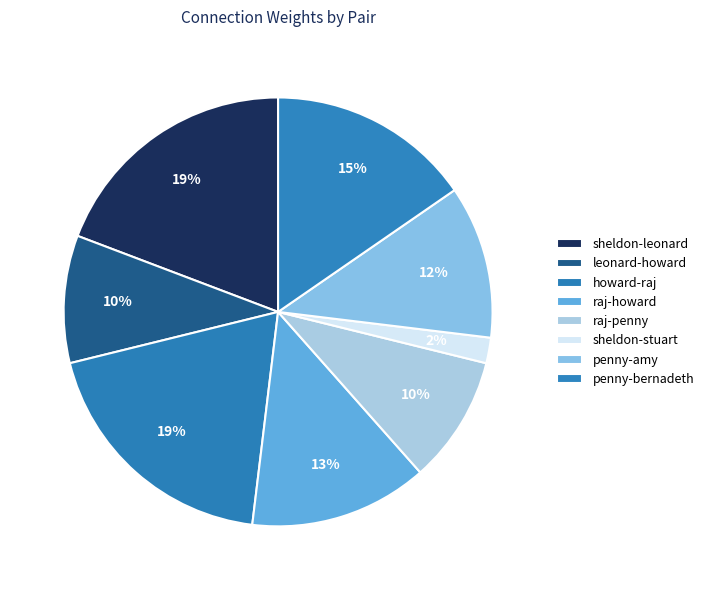

To the nearest percent, what is the average slice percentage?

12%